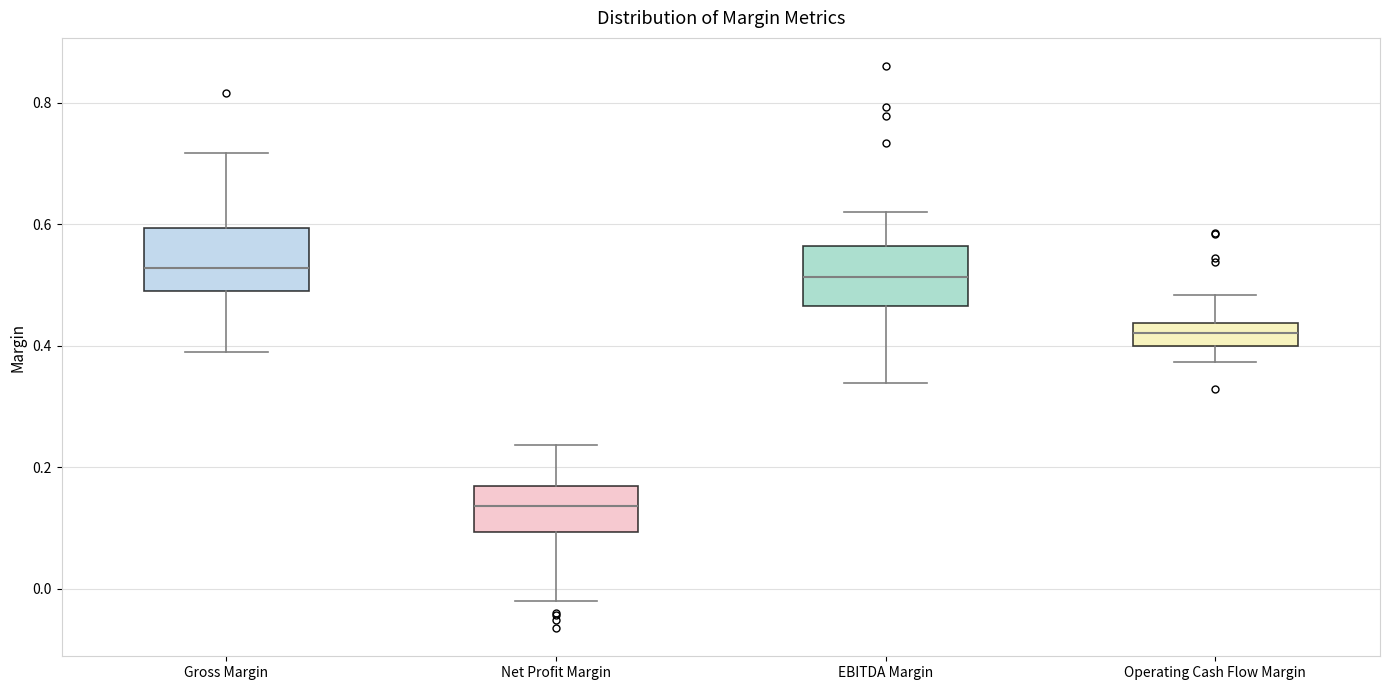

Reading left to right, transcribe this box plot: for each box, give where its median line is, the range the box spans, and where its two whiskers end, as read against the y-axis. The values are not printed on the chart, so give them approximately, as read against the axis.

Gross Margin: median 0.52, box 0.50 to 0.60, whiskers 0.38 to 0.72
Net Profit Margin: median 0.14, box 0.10 to 0.16, whiskers -0.02 to 0.24
EBITDA Margin: median 0.52, box 0.46 to 0.56, whiskers 0.34 to 0.62
Operating Cash Flow Margin: median 0.42, box 0.40 to 0.44, whiskers 0.38 to 0.48